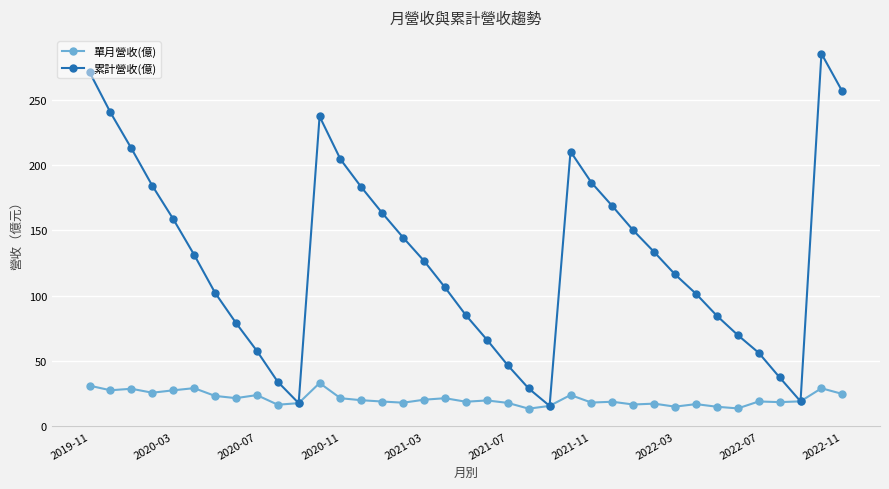

What is the value of the 累計營收(億) point at the 12th from the left?

237.3